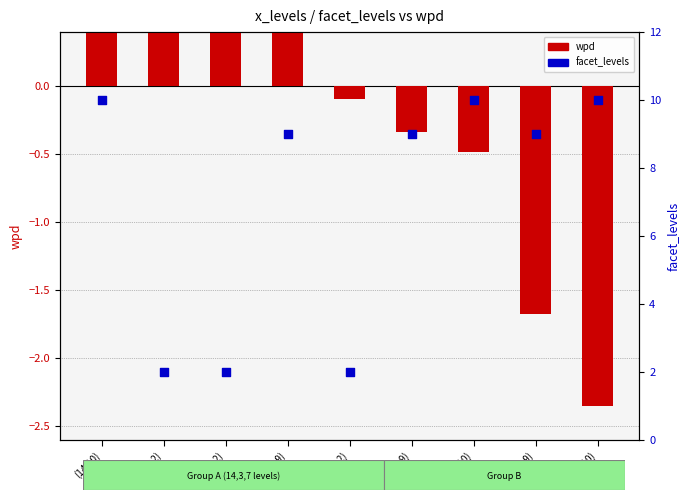

Which series has the largest total across all categories?

facet_levels